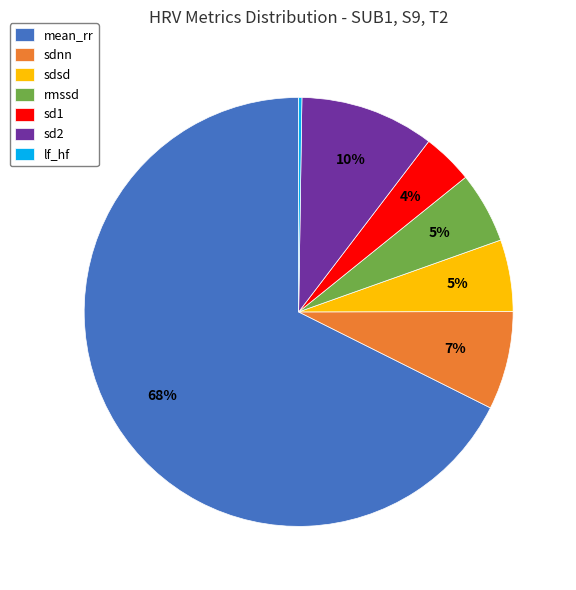

Between mean_rr and rmssd, which is larger?

mean_rr